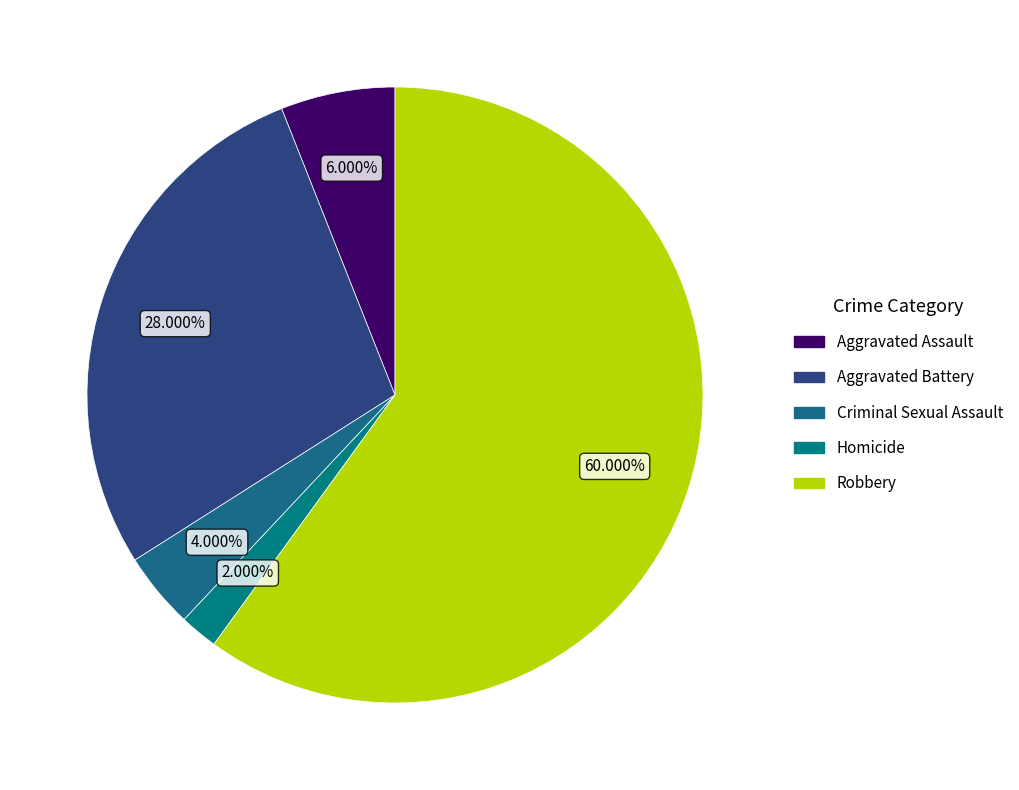

Which category has the biggest portion of the pie?

Robbery